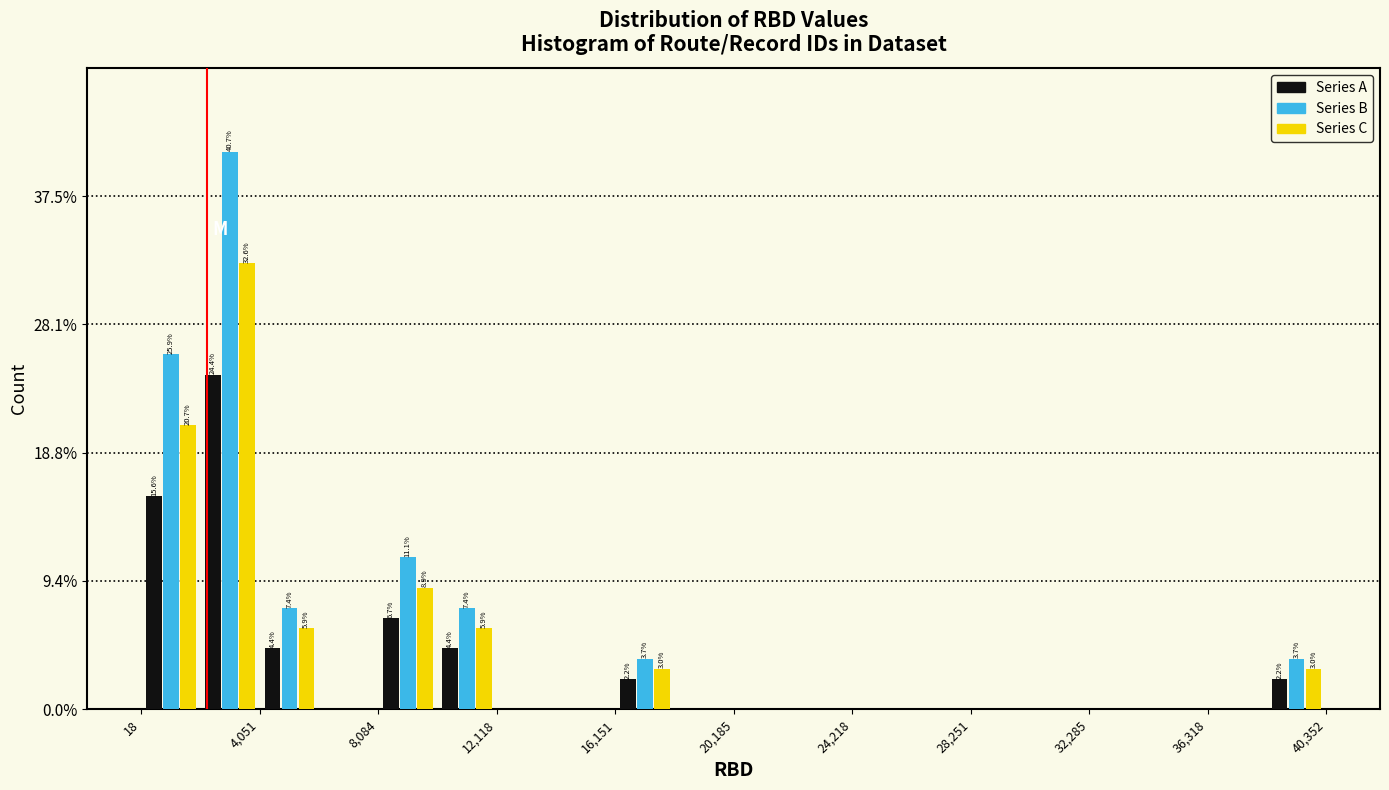

In the Series A series, which range on the x-axis has the tallest bar?

2000 to 4000